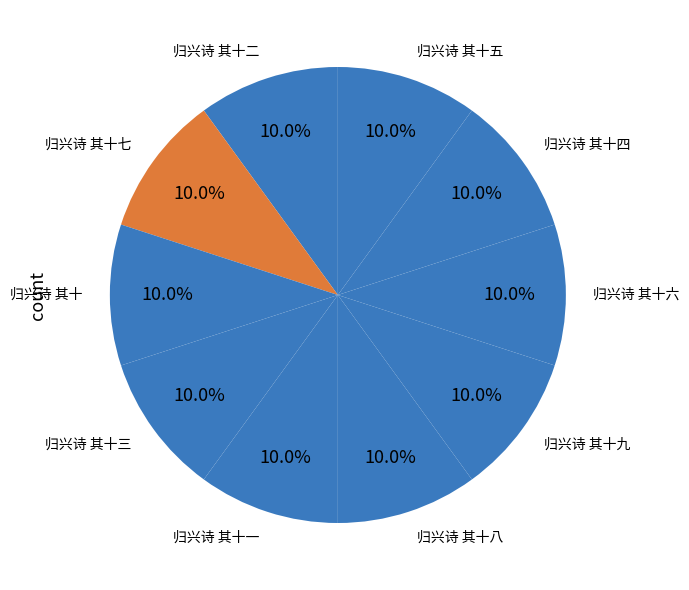

Count the number of slices in the pie.

10